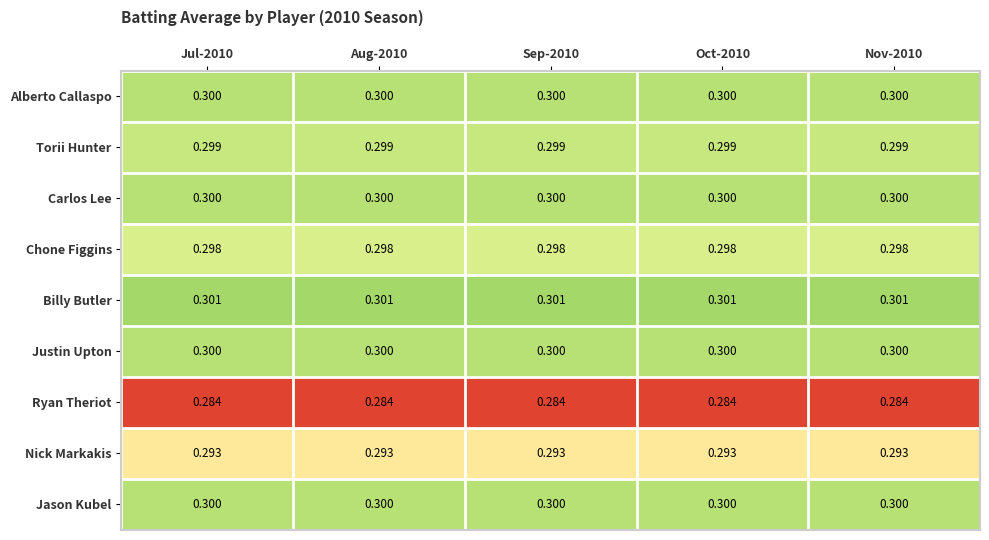

Which series has the largest total across all categories?

Billy Butler